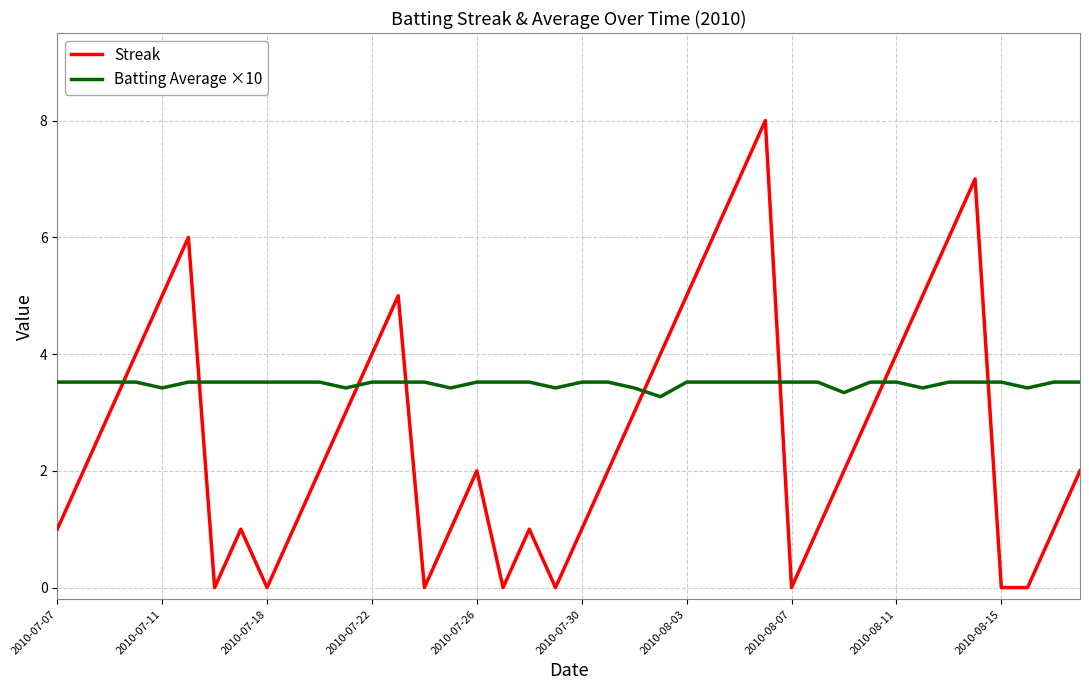

What is the average value of the Batting Average ×10 series?

3.5